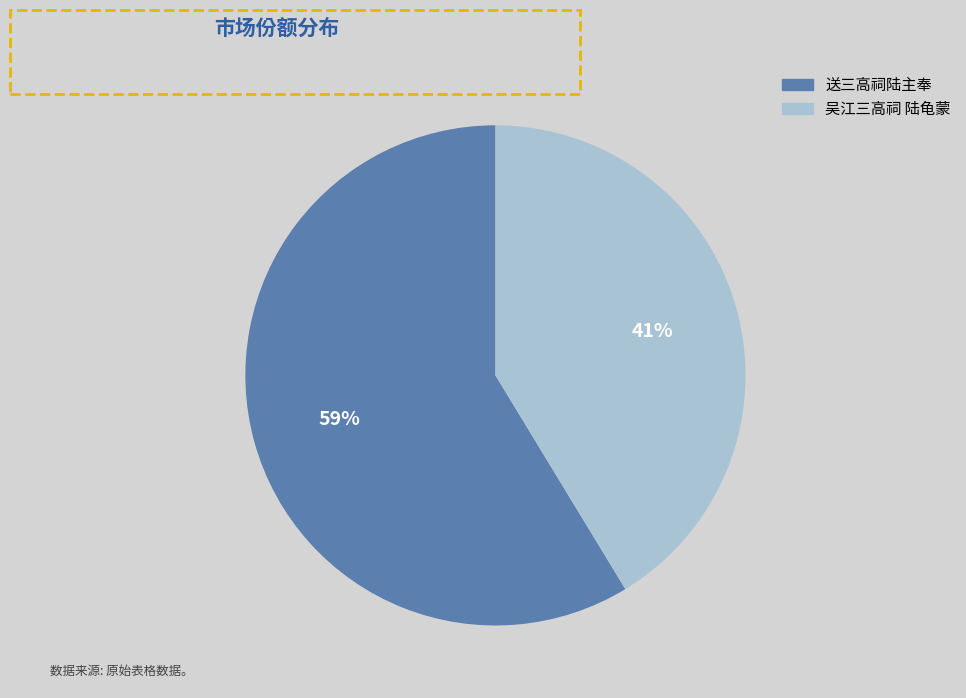

Rank the categories by value from highest to lowest.

送三高祠陆主奉, 吴江三高祠 陆龟蒙